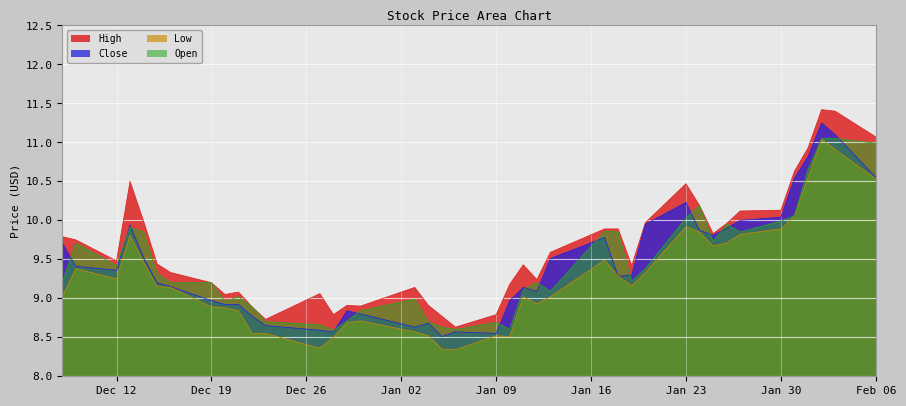

Which has a higher value, 2022-12-30 or 2023-01-31?

2023-01-31